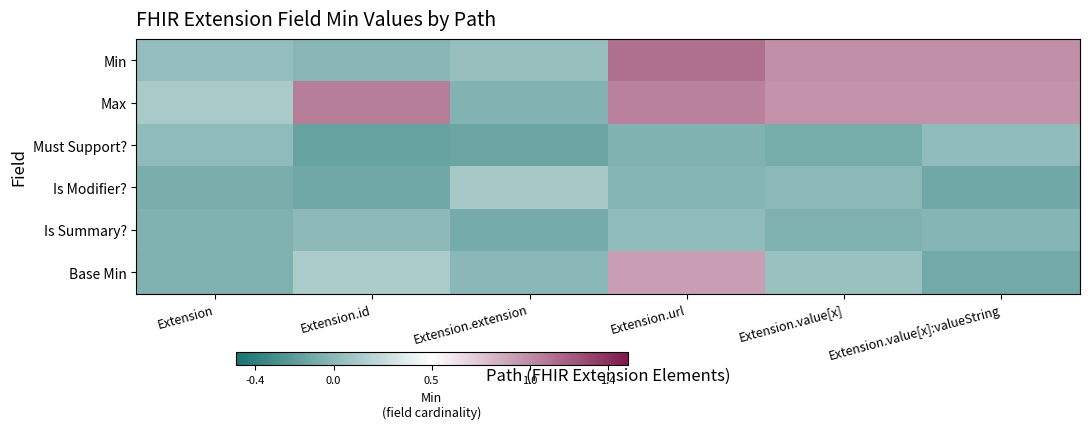

What is the total value across all series at Extension.value[x]?

1.9